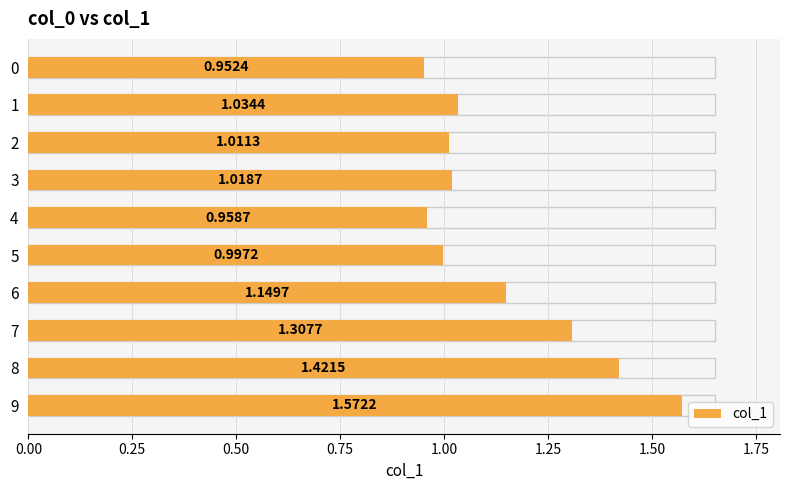

Rank the categories by value from highest to lowest.

9, 8, 7, 6, 1, 3, 2, 5, 4, 0